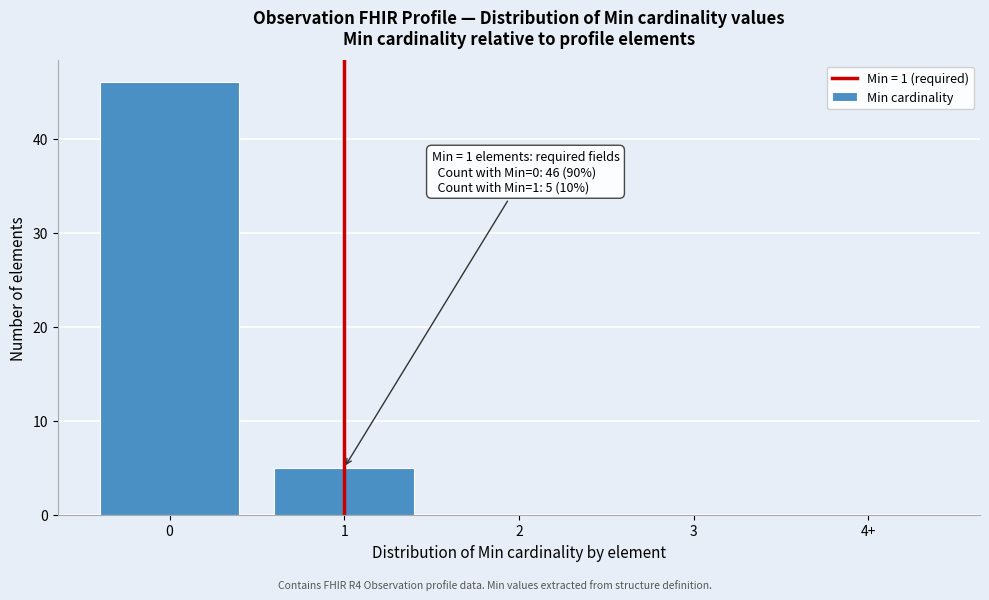

Reading left to right, what are all the values shown in this chart?

0=46	1=5	2=0	3=0	4+=0